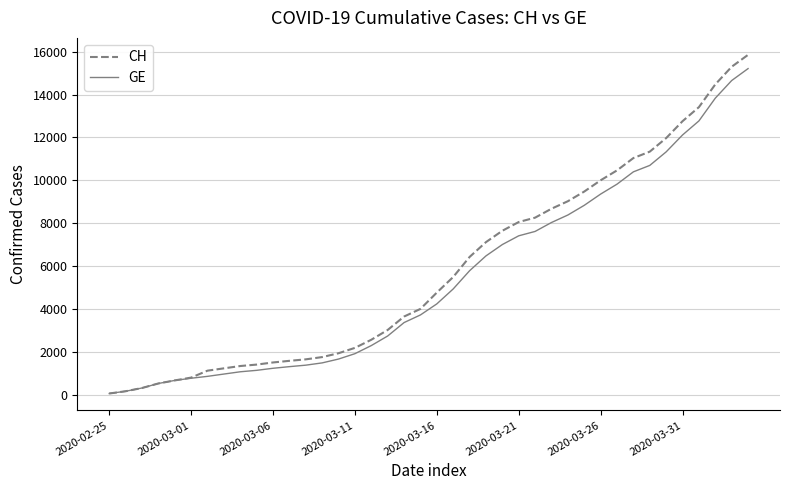

Rank the series by their average value, from lowest to highest.

GE, CH